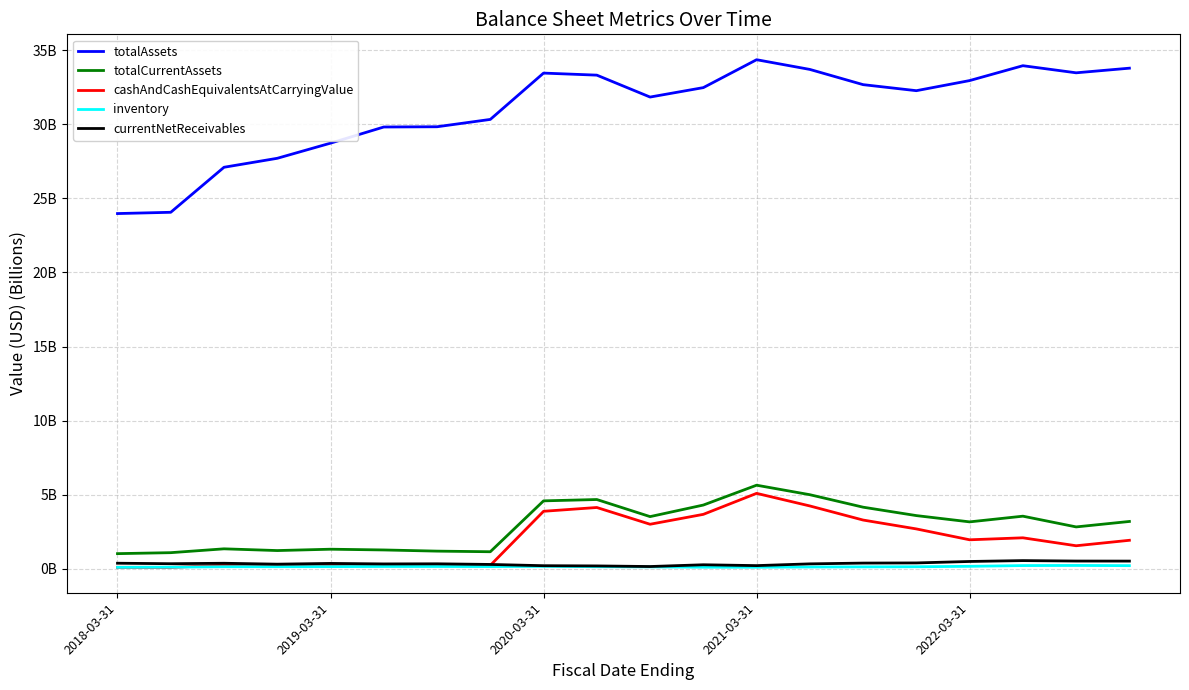

What are all the series names shown in the legend?

totalAssets, totalCurrentAssets, cashAndCashEquivalentsAtCarryingValue, inventory, currentNetReceivables